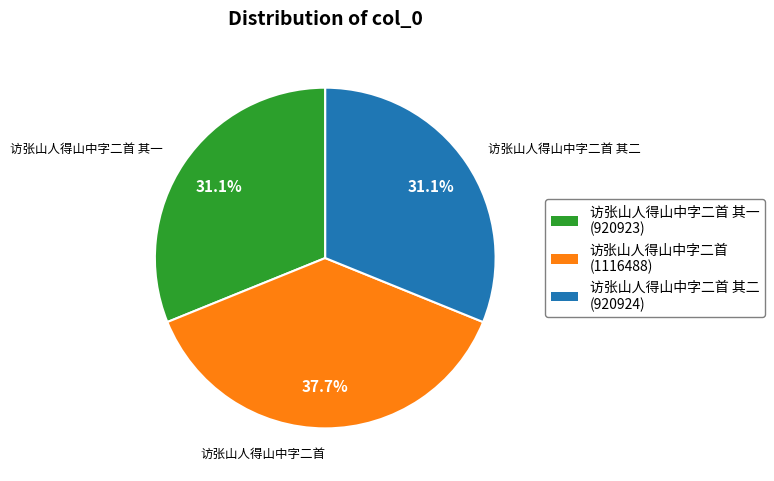

Is there any slice that represents more than half of the pie?

No